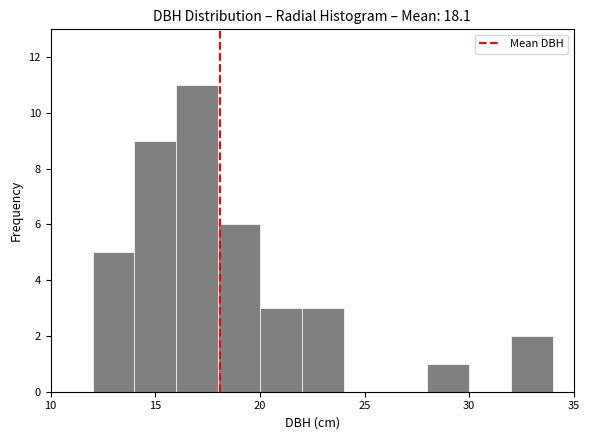

Reading left to right, transcribe this chart: for each bar, give the range it covers on the x-axis and its height. The values are not printed on the chart, so give them approximately, as read against the axis.

10 to 12: 0
12 to 14: 5
14 to 16: 9
16 to 18: 11
18 to 20: 6
20 to 22: 3
22 to 24: 3
24 to 26: 0
26 to 28: 0
28 to 30: 1
30 to 32: 0
32 to 34: 2